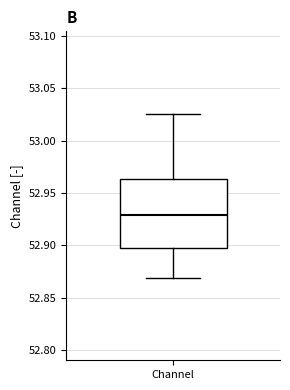

Read this box plot against the y-axis: the position of the median line, the range covered by the box, and the ends of both whiskers. The values are not printed on the chart, so give them approximately, as read against the axis.

median 52.930, box 52.900 to 52.965, whiskers 52.870 to 53.025